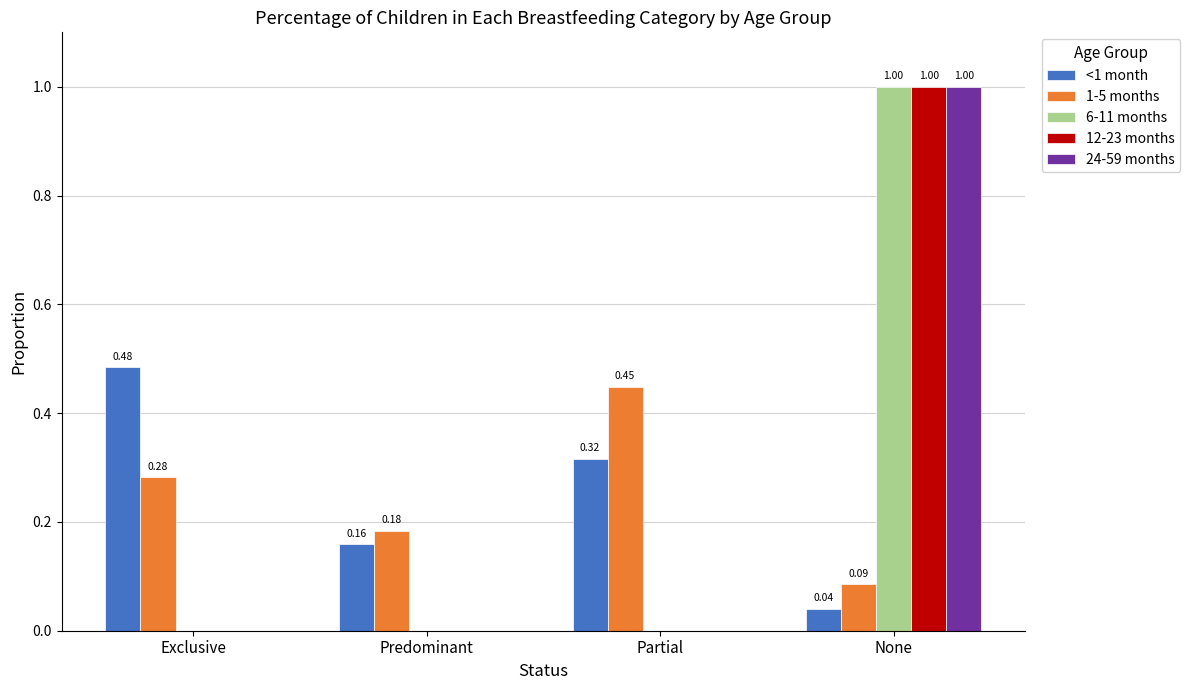

Is the value of 6-11 months at Predominant greater than the value of 24-59 months at None?

No